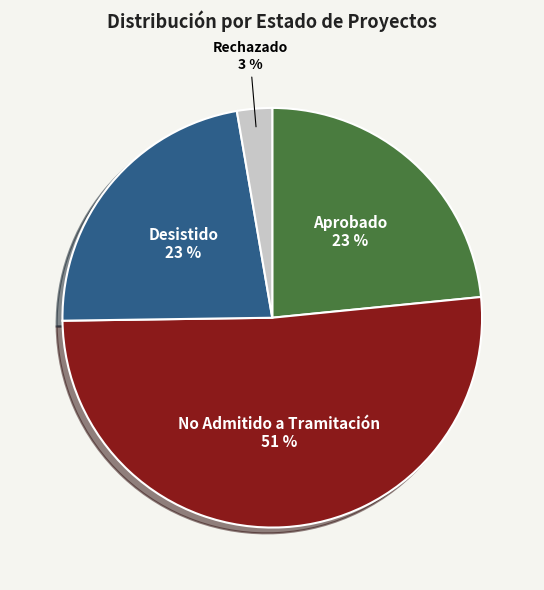

Combined, do Aprobado and Rechazado account for over 50%?

No